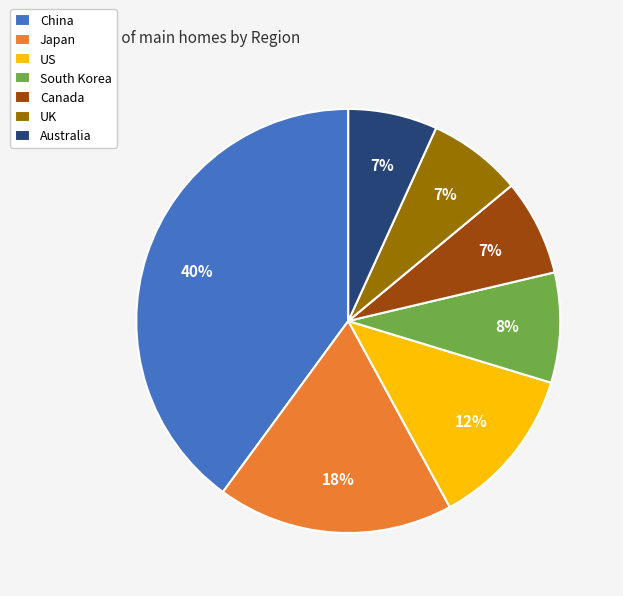

What percentage is the Canada slice, to the nearest percent?

7%